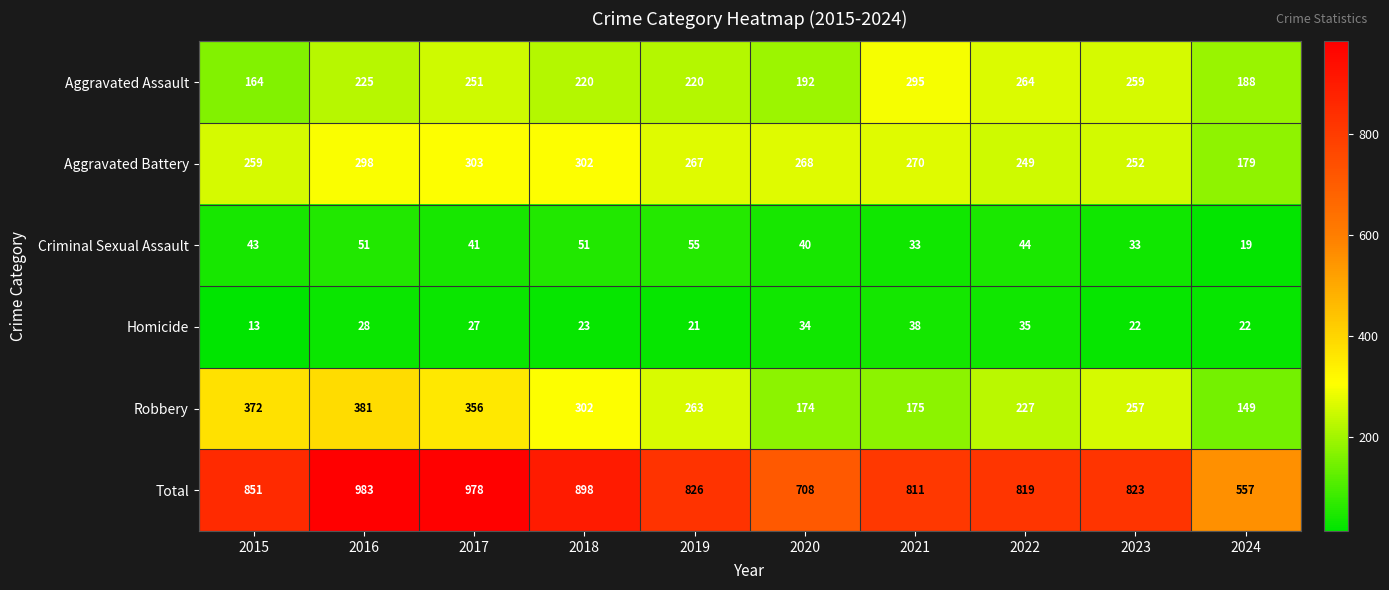

Which category has the lowest value across all series?

2015